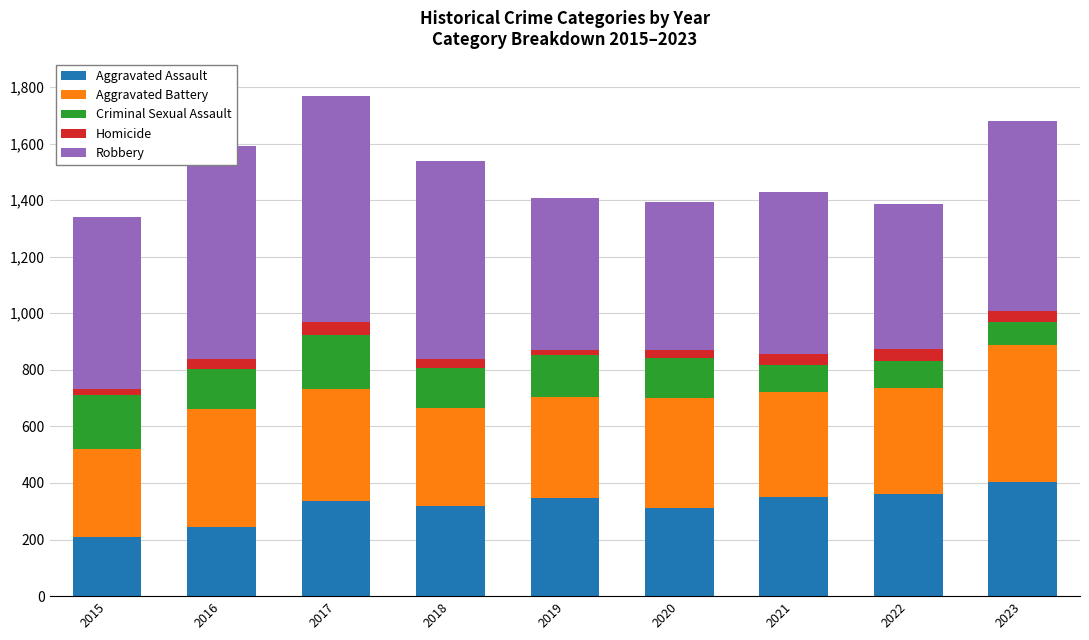

What is the difference between the maximum and minimum values in the Aggravated Assault series?

195